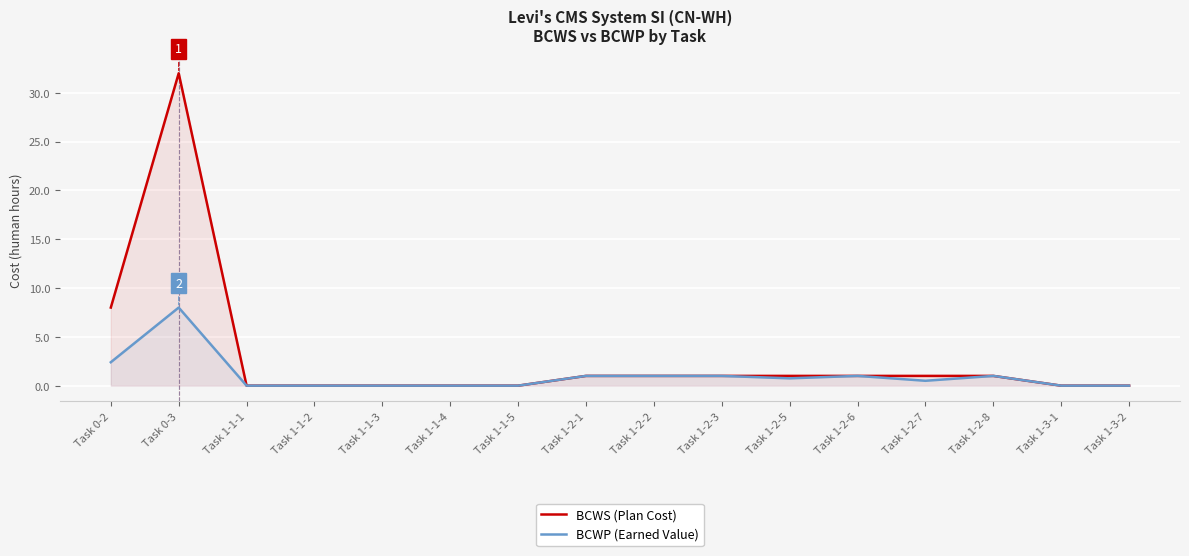

At which category does the chart reach its minimum across all series?

Task 1-1-1